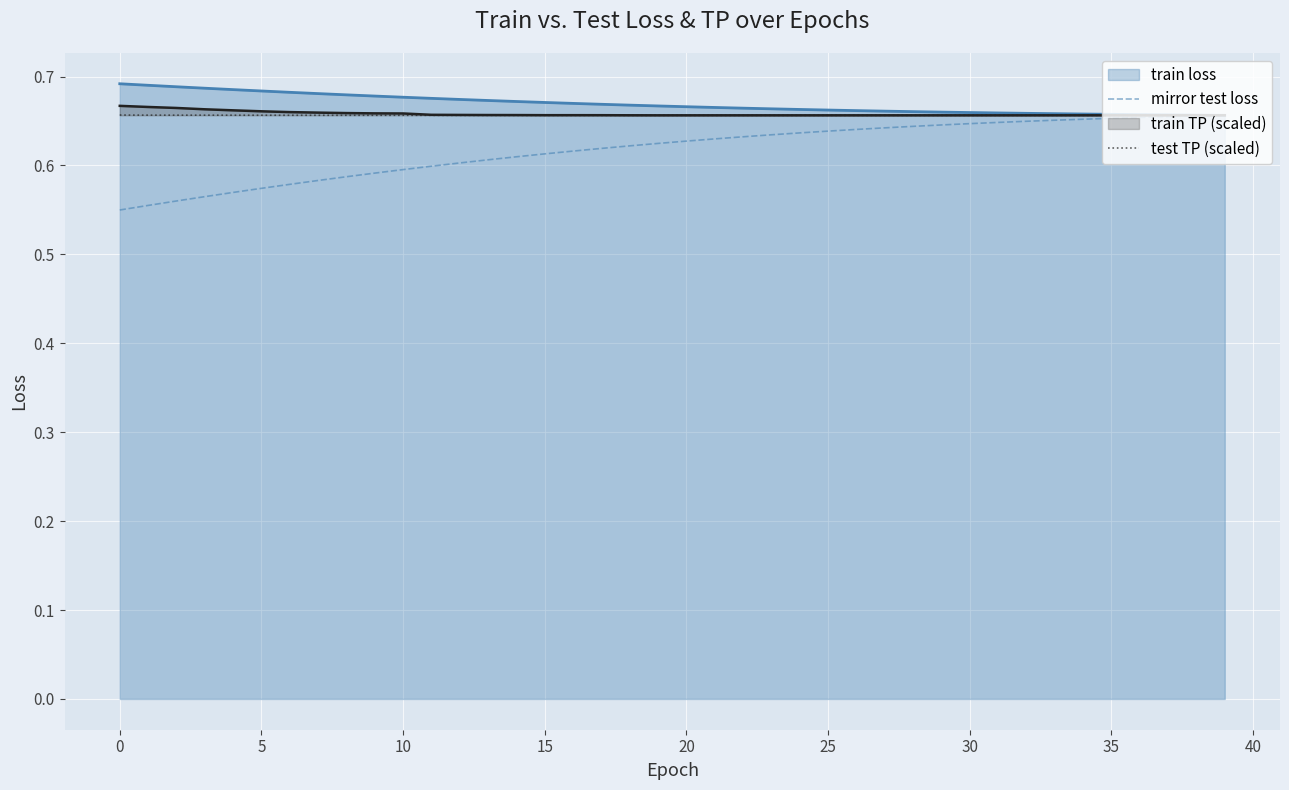

Is it true that test TP (scaled) equals 0.3 at 28?

False